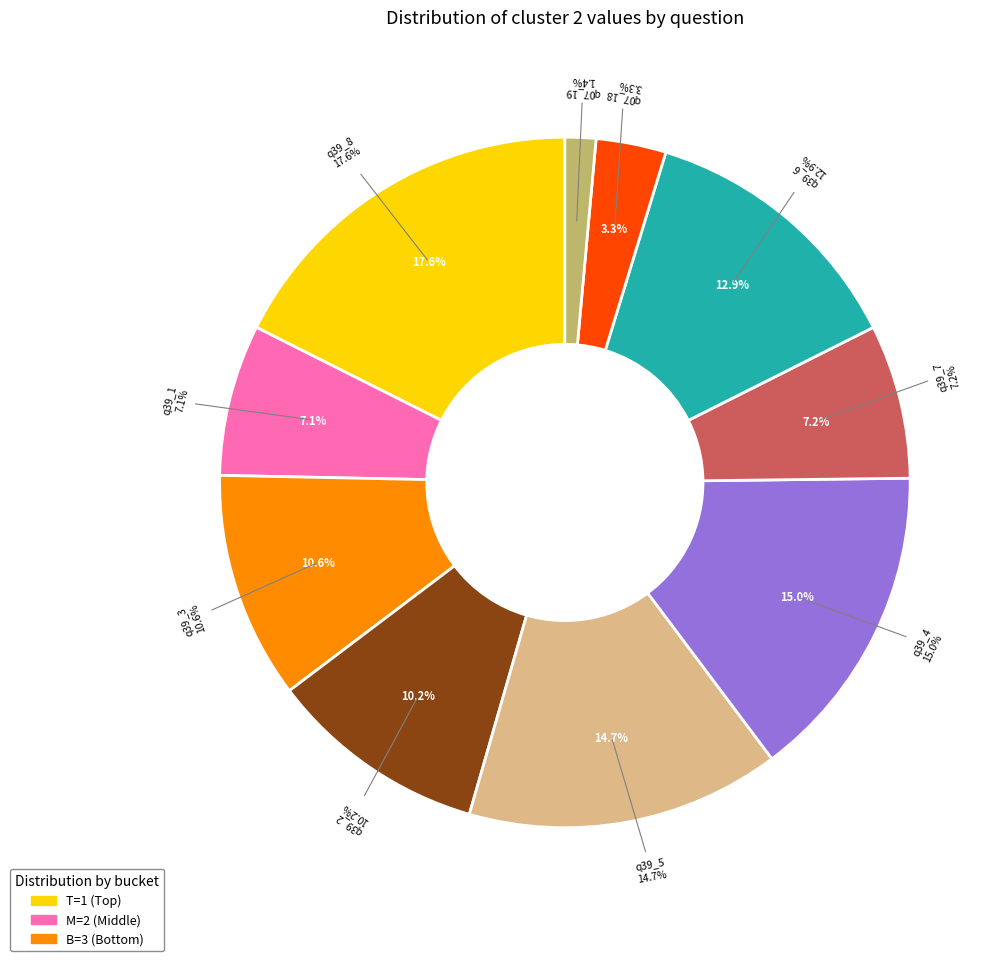

Is q39_3 the majority of the pie?

No